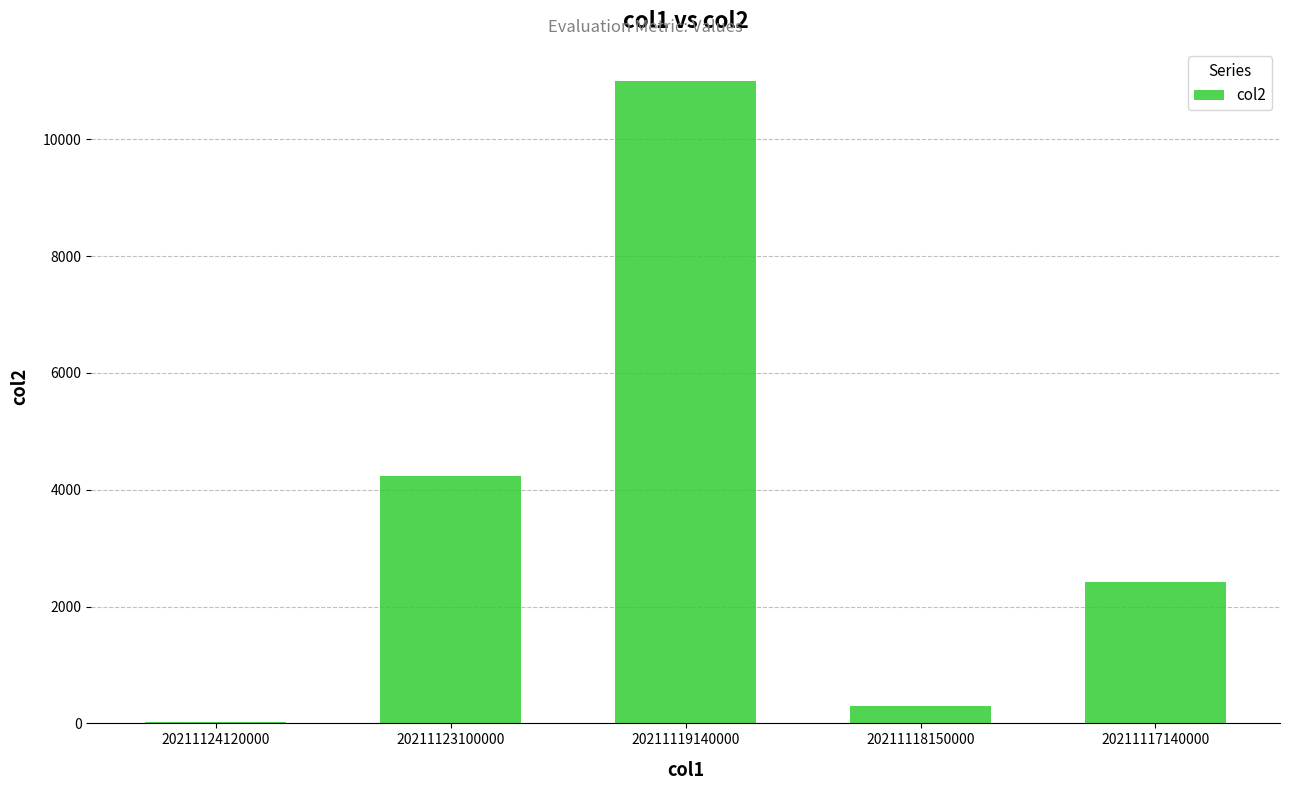

What is the sum of all values?

17973